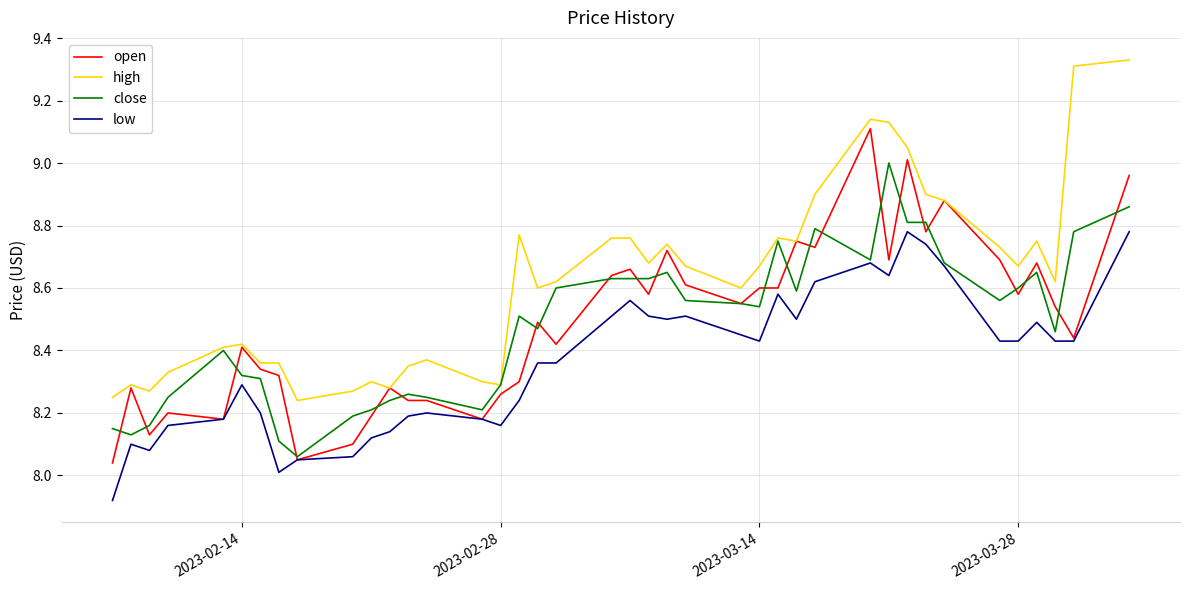

How many values in the low series are below 8?

1